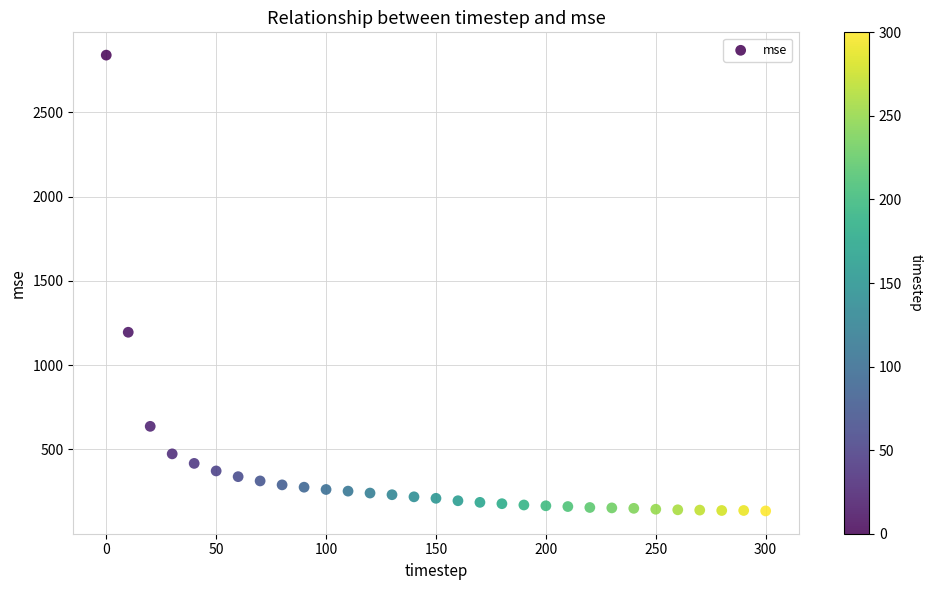

What is the range of X values (max minus min)?

300.0